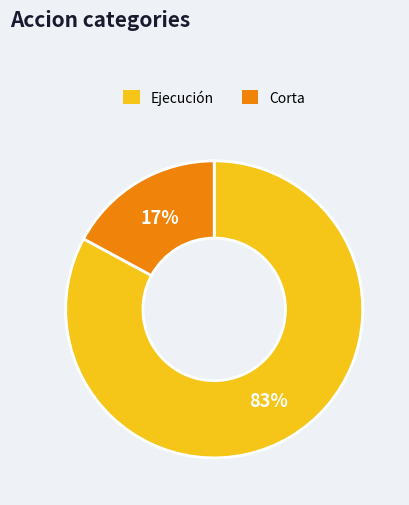

Is it true that Ejecución is 75% of the pie?

False